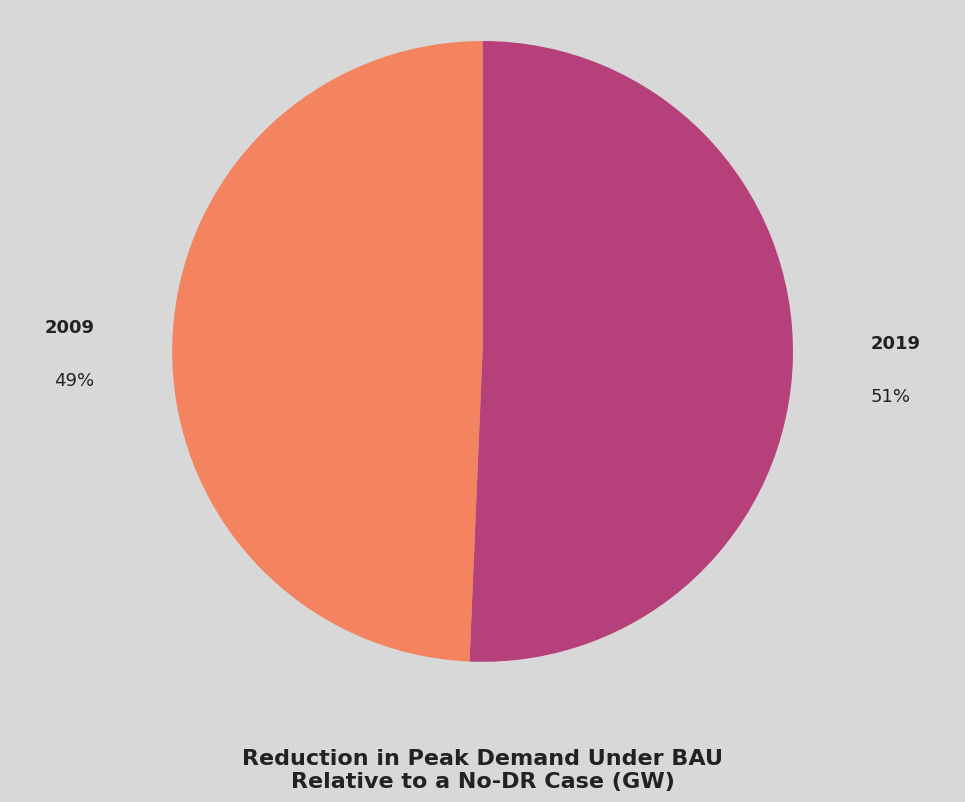

Between 2009 and 2019, which is larger?

2019